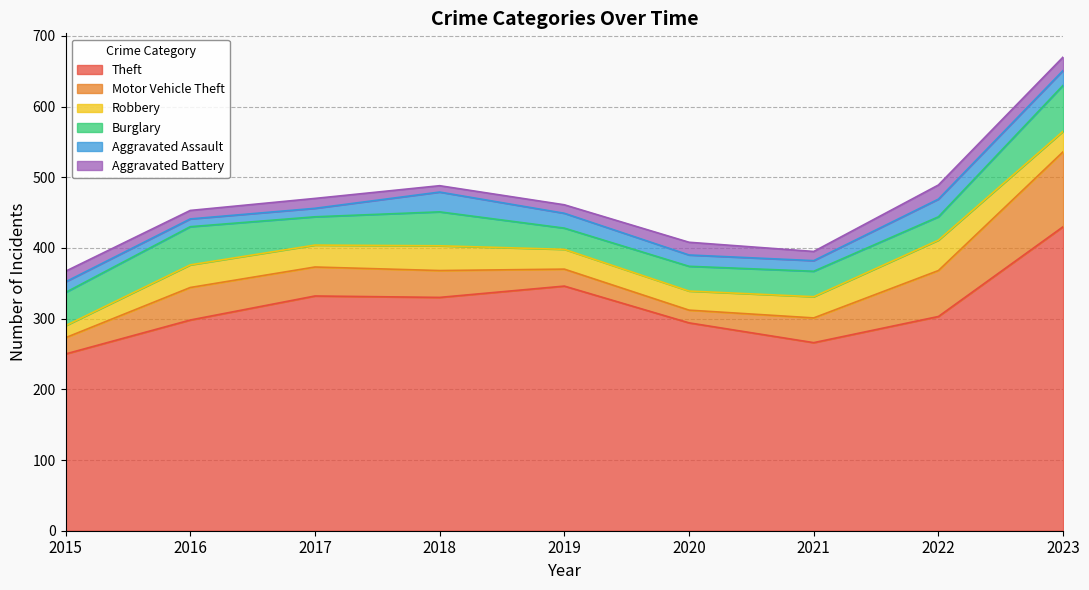

The value of Burglary at 2019 is 30. True or false?

True